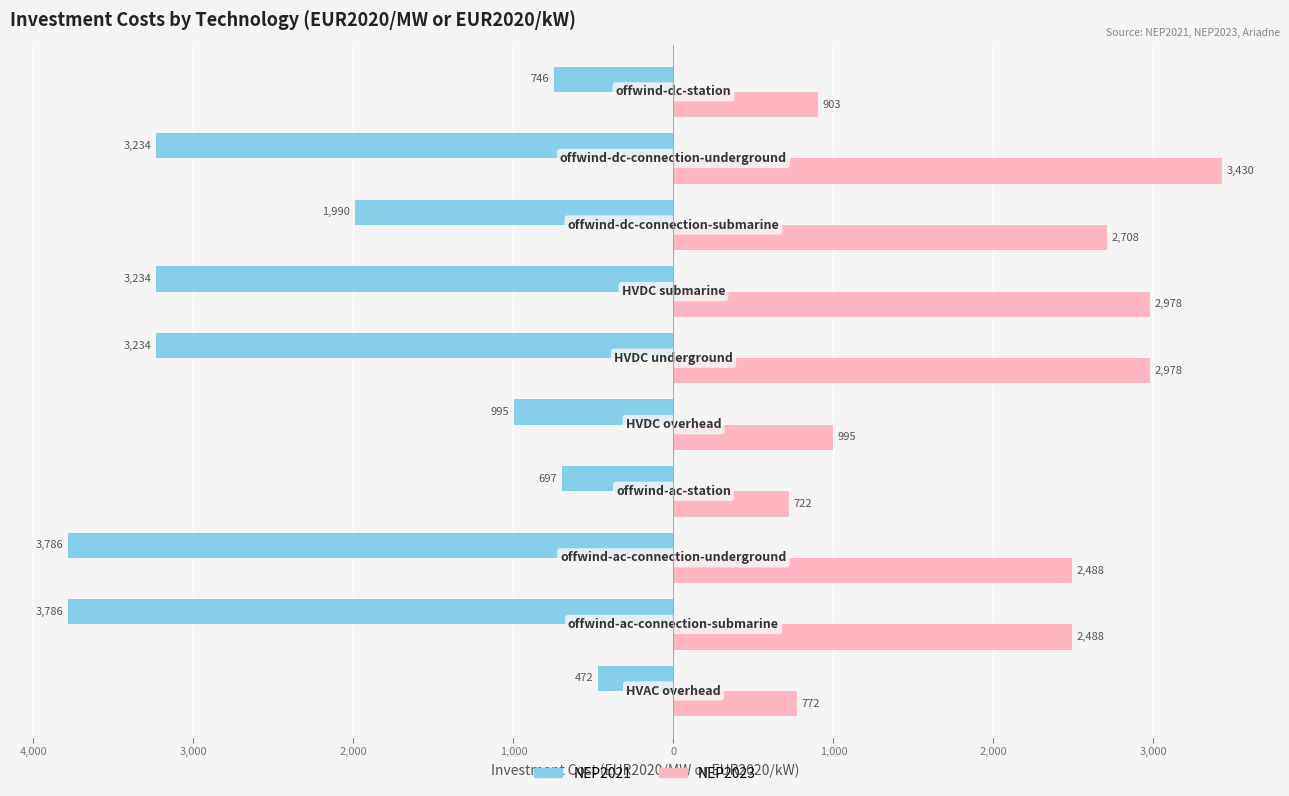

Reading left to right, list all the values displayed in this chart.

NEP2021: -472	-3786	-3786	-697	-995	-3234	-3234	-1990	-3234	-746
NEP2023: 772	2488	2488	722	995	2978	2978	2708	3430	903